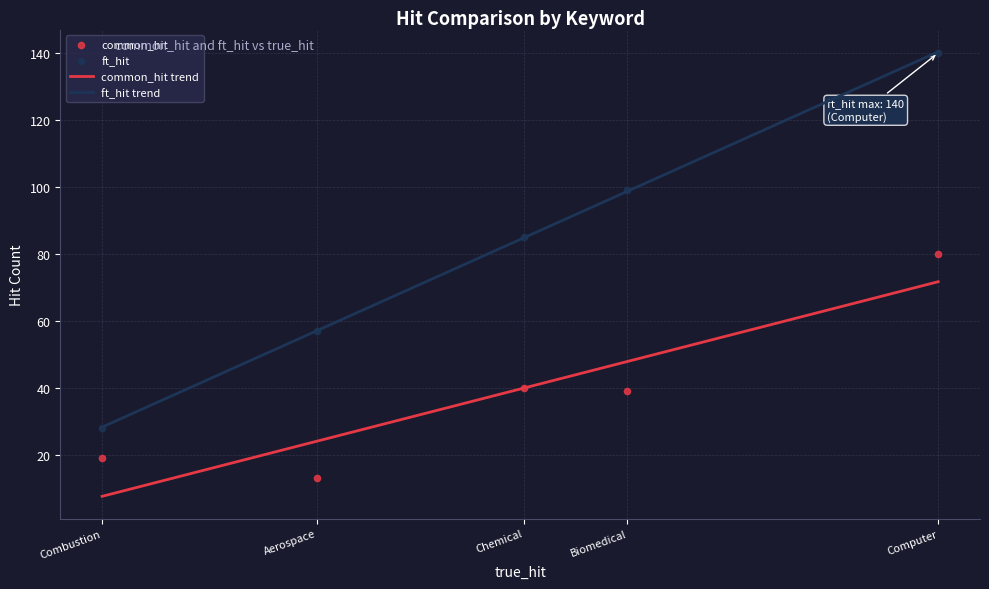

Which series contains the lowest Y value?

common_hit